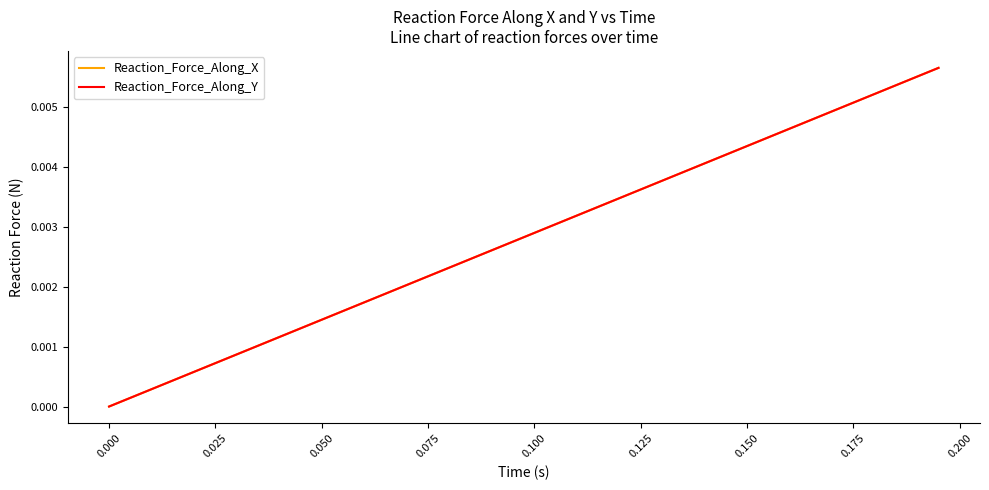

Which series has the widest spread of values?

Reaction_Force_Along_X